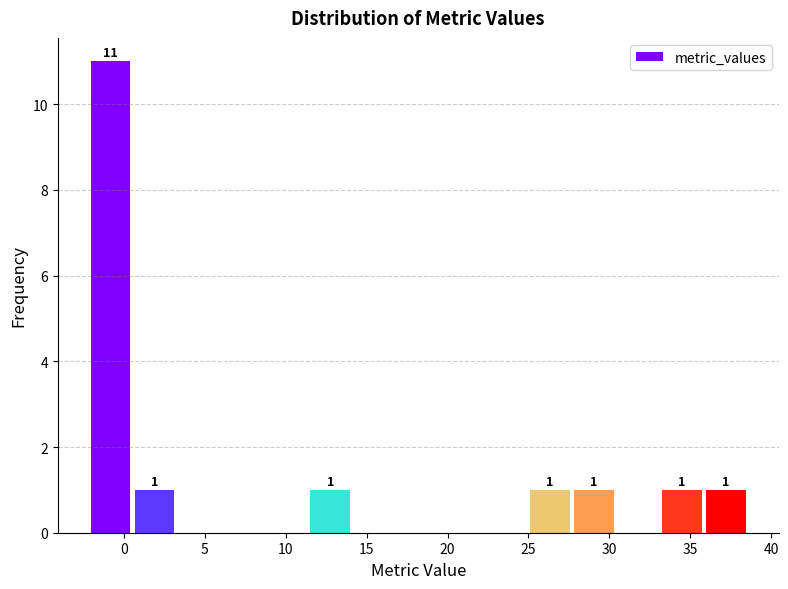

Over which range of the x-axis is the bar tallest?

-2.0 to 0.5